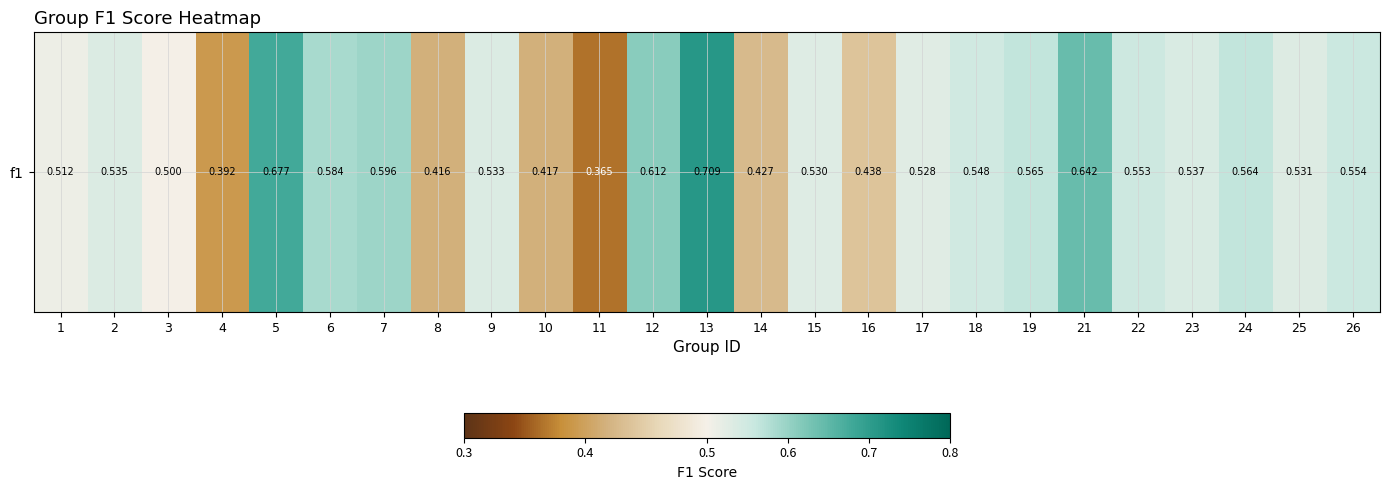

How many values are between 0 and 1?

25